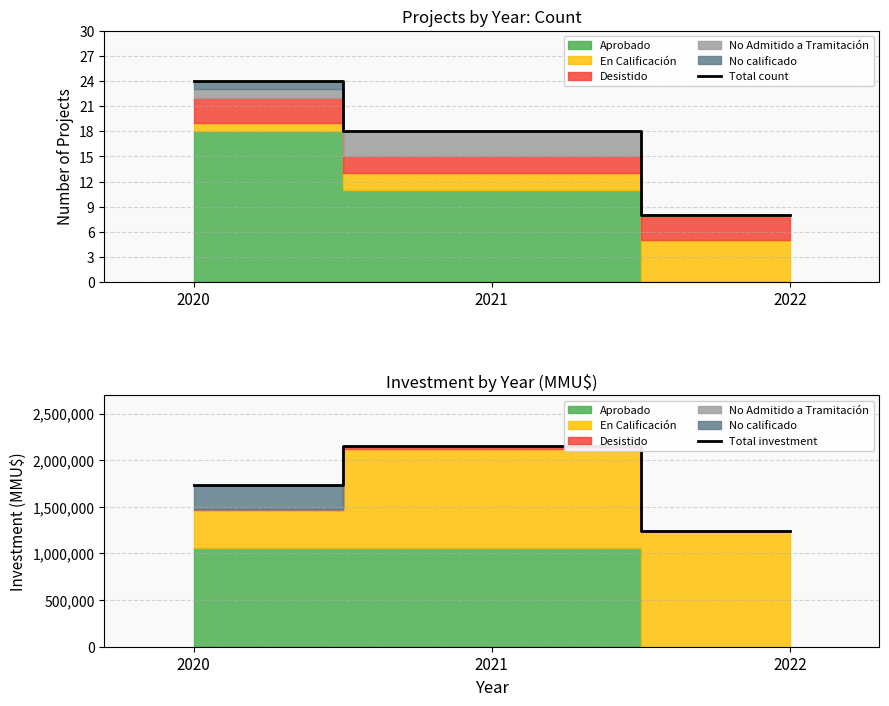

Does the chart have visible grid lines?

Yes